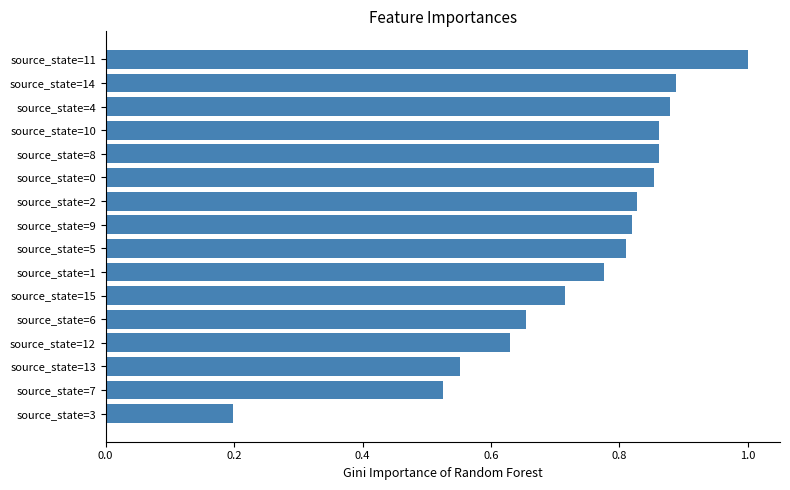

Is it true that the value at source_state=5 is 0.8?

True